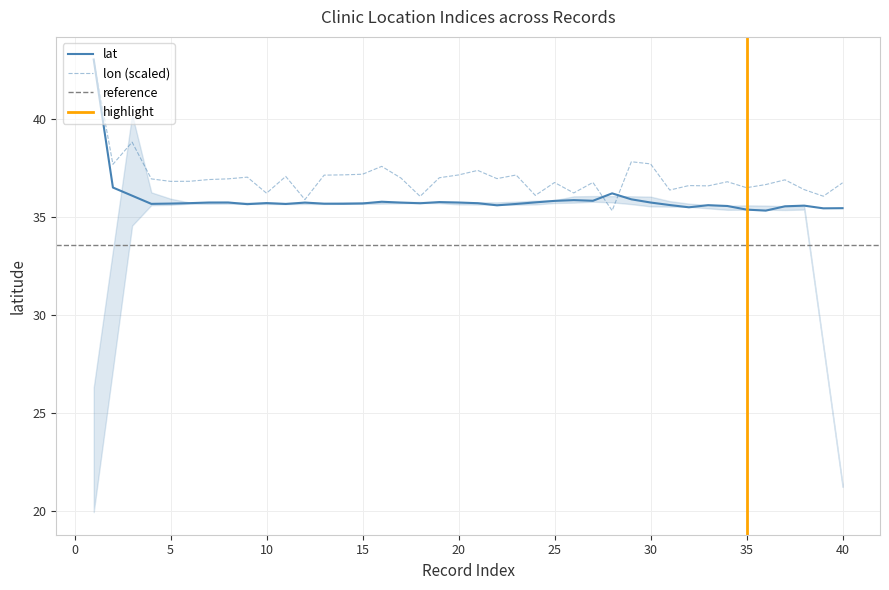

True or false: lon has a value of 50.9 at 24.

False